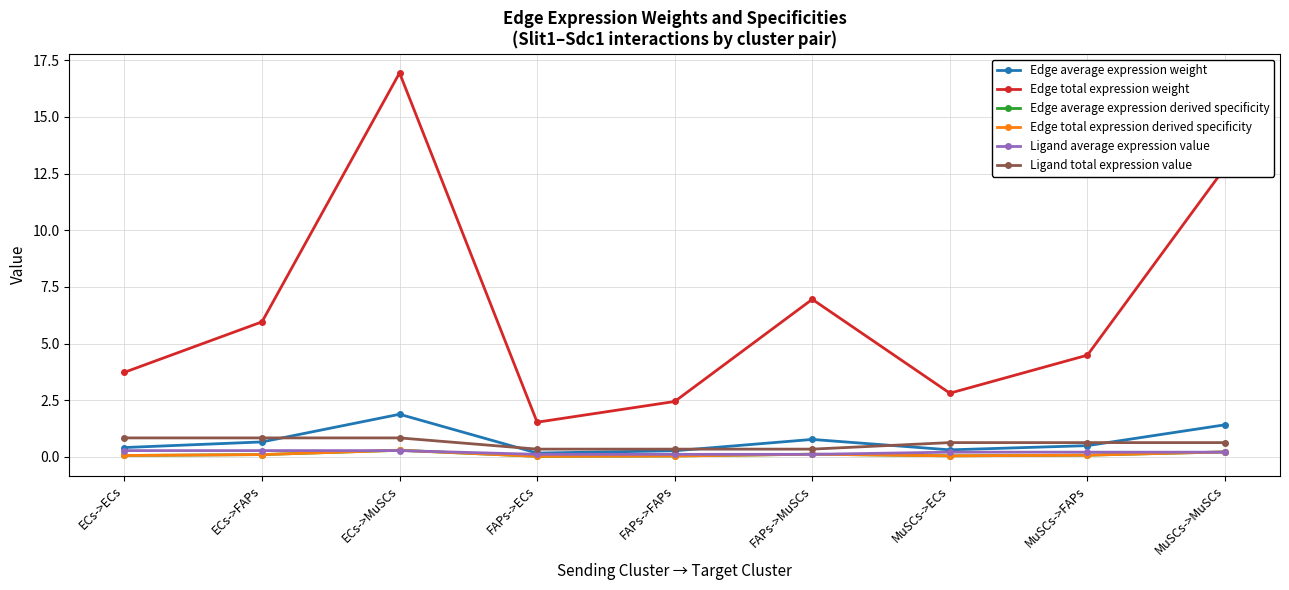

Is it true that Edge average expression derived specificity equals 0.2 at FAPs->MuSCs?

False